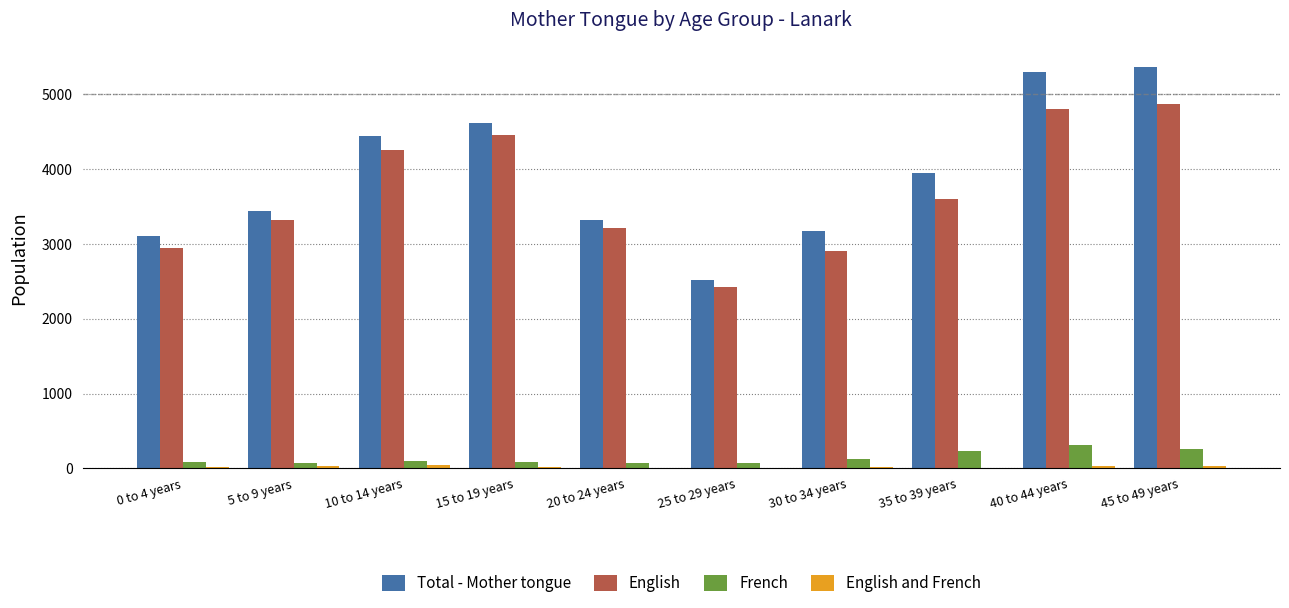

Which series has the largest total across all categories?

Total - Mother tongue